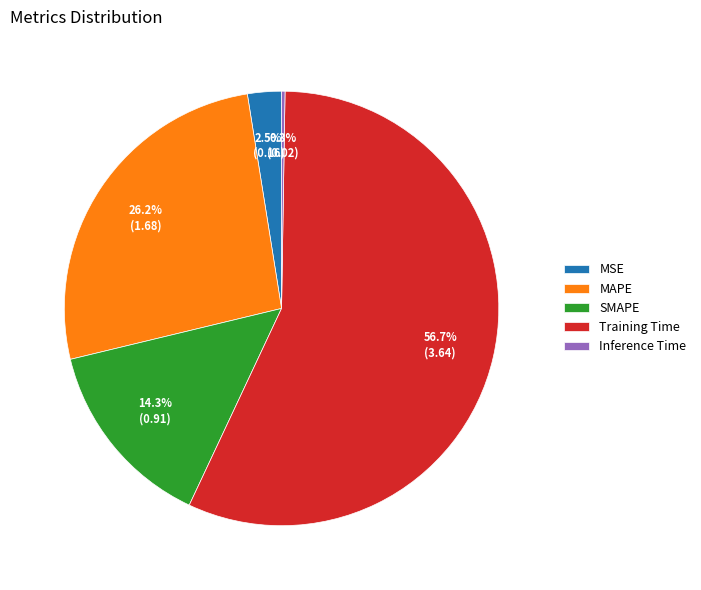

Combined, do Training Time and MAPE account for over 50%?

Yes